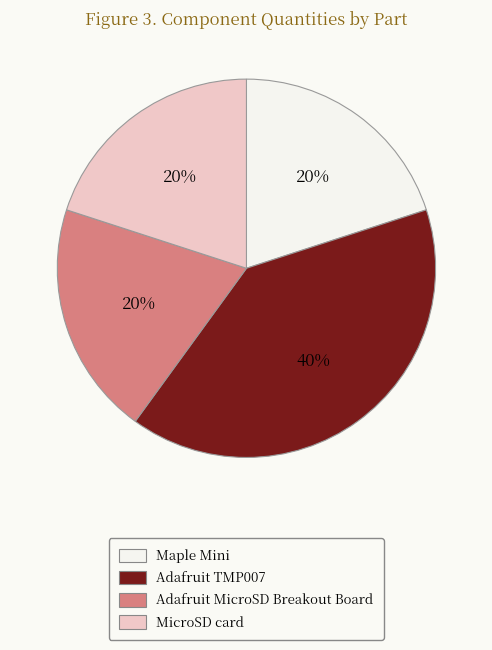

Between Adafruit TMP007 and Adafruit MicroSD Breakout Board, which is larger?

Adafruit TMP007